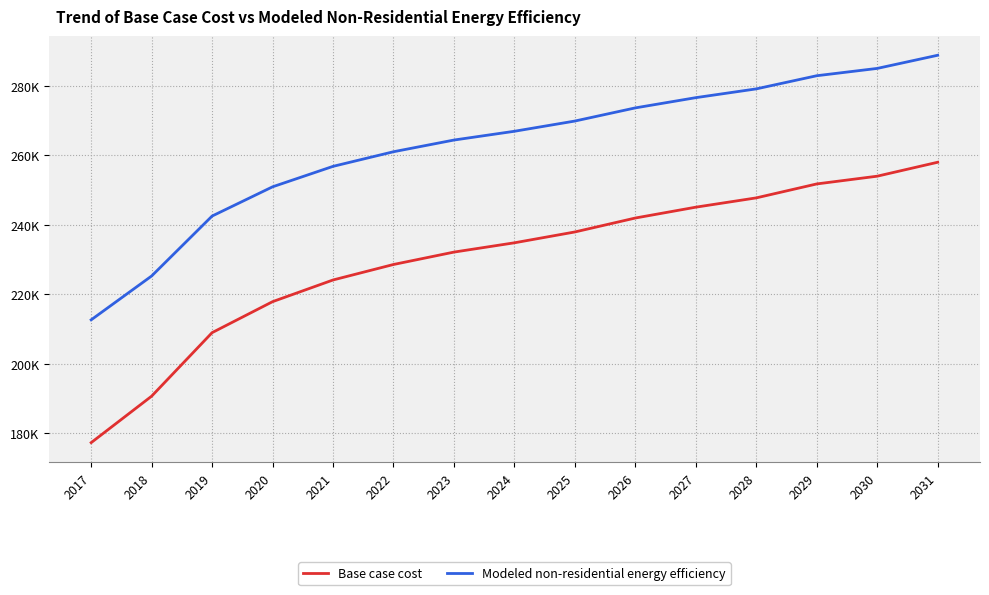

What is the greatest value displayed?

288731.6